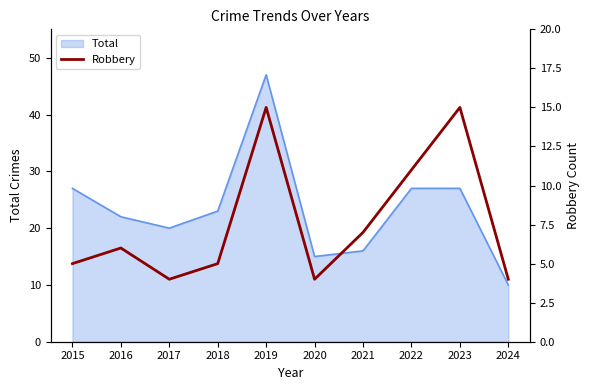

At which category does the chart reach its peak across all series?

2019